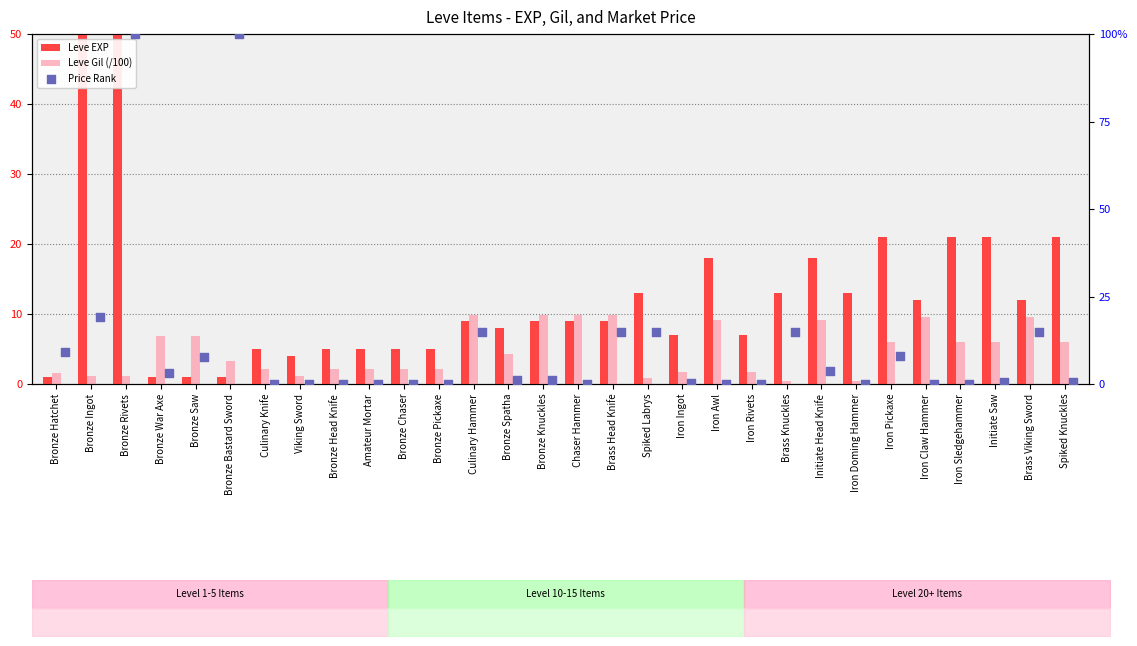

Which series has the largest Y range (max minus min)?

Leve EXP